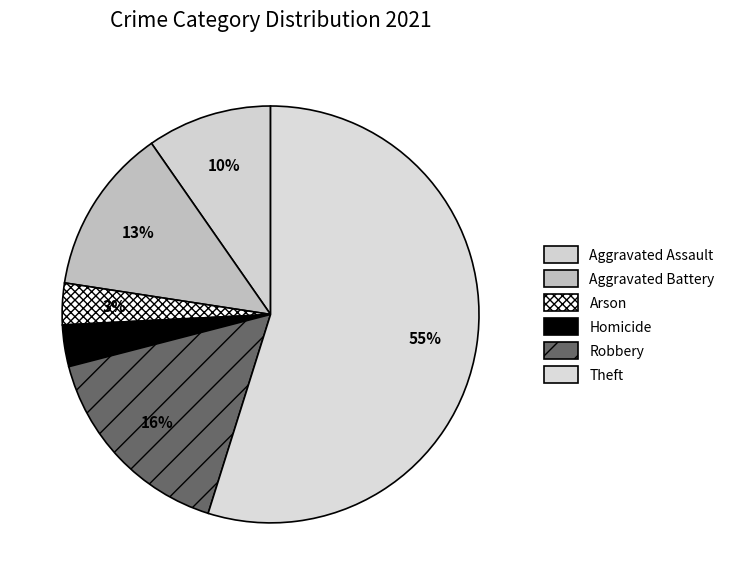

Count the number of slices in the pie.

6